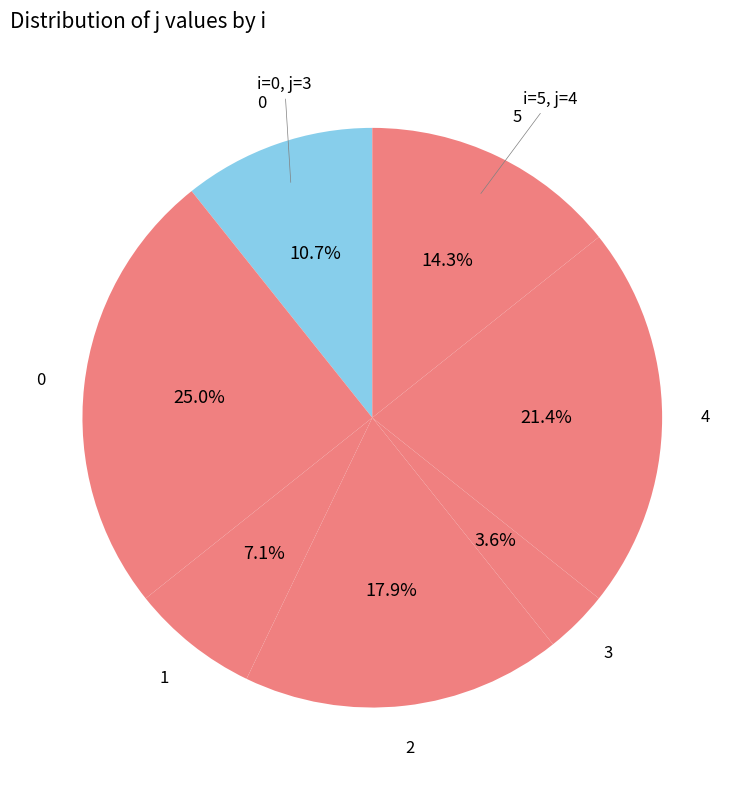

Is there a majority slice in this chart?

No